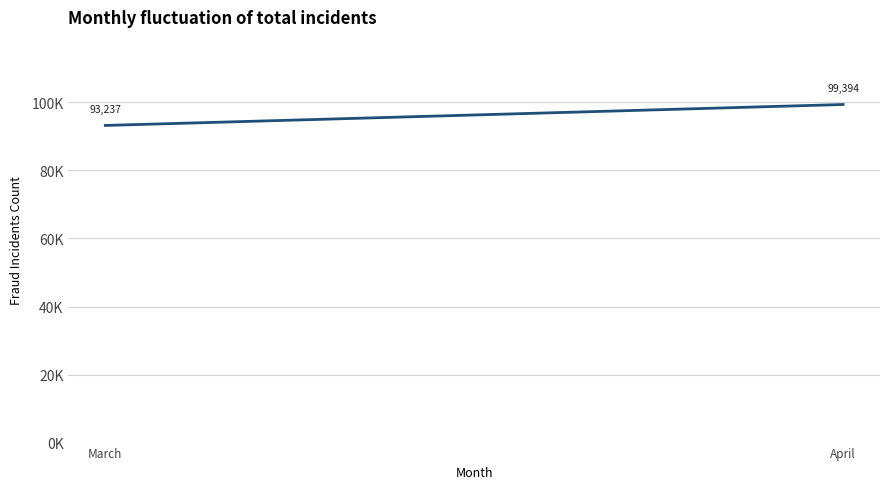

Reading left to right, extract all data points from this chart.

March=93237.0	April=99393.8